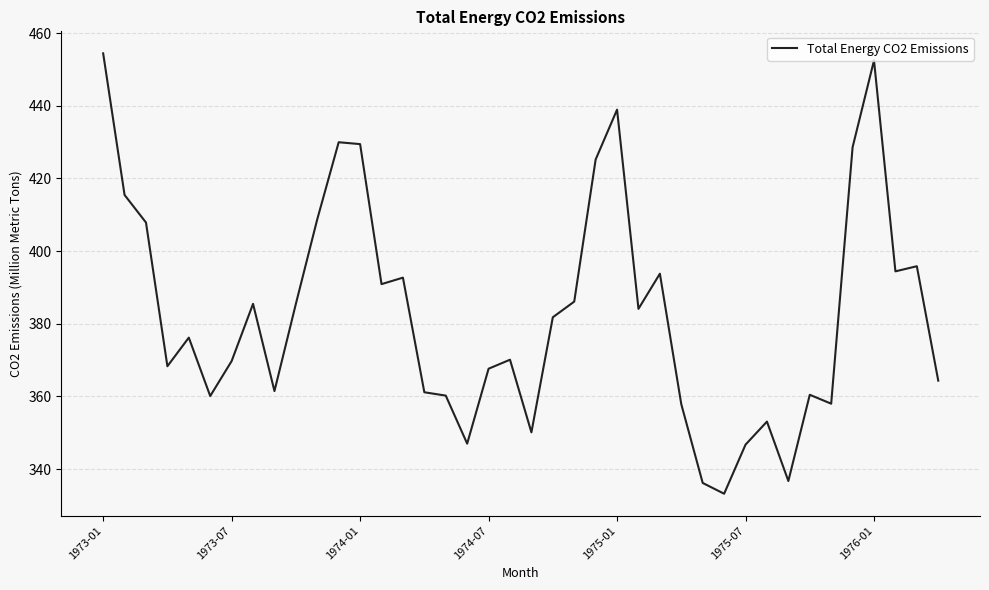

What is the maximum value shown in the chart?

454.4